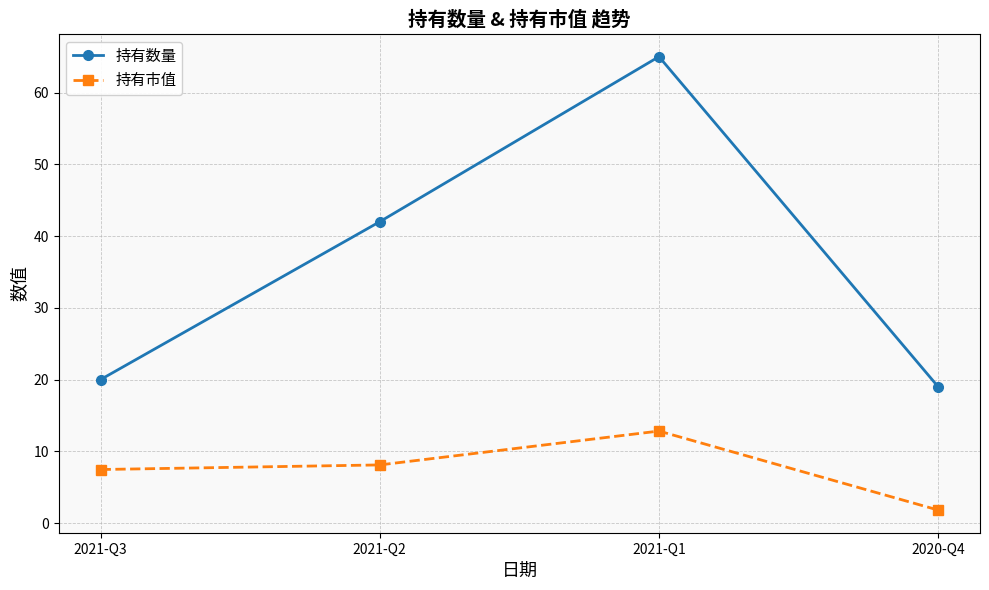

What is the spread (max minus min) of values at 2020-Q4?

17.2